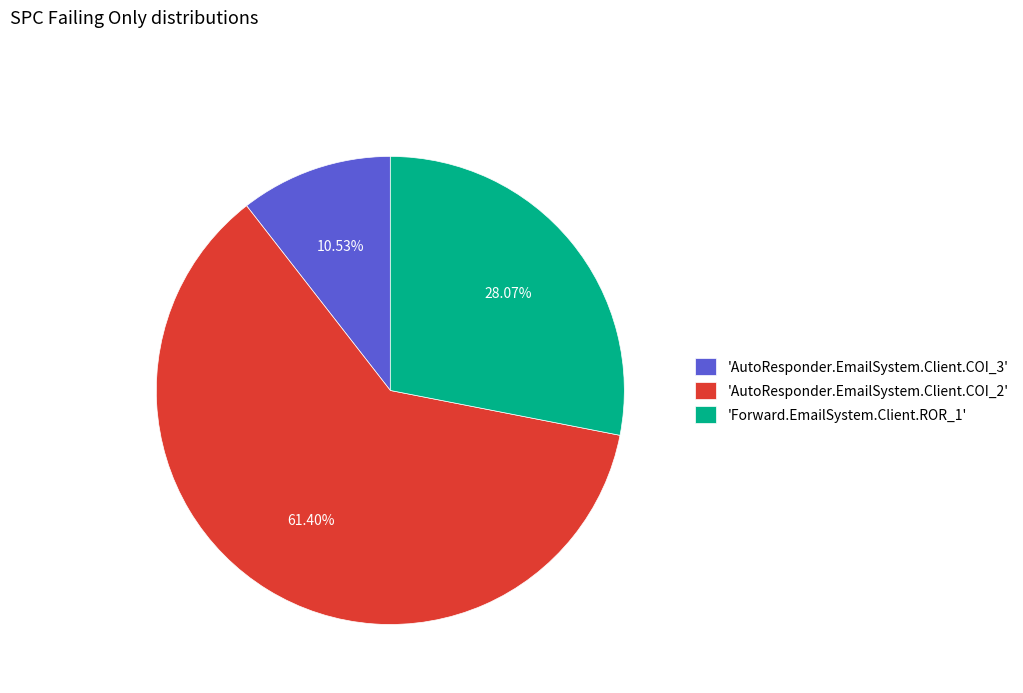

Which slice is the smallest?

'AutoResponder.EmailSystem.Client.COI_3'